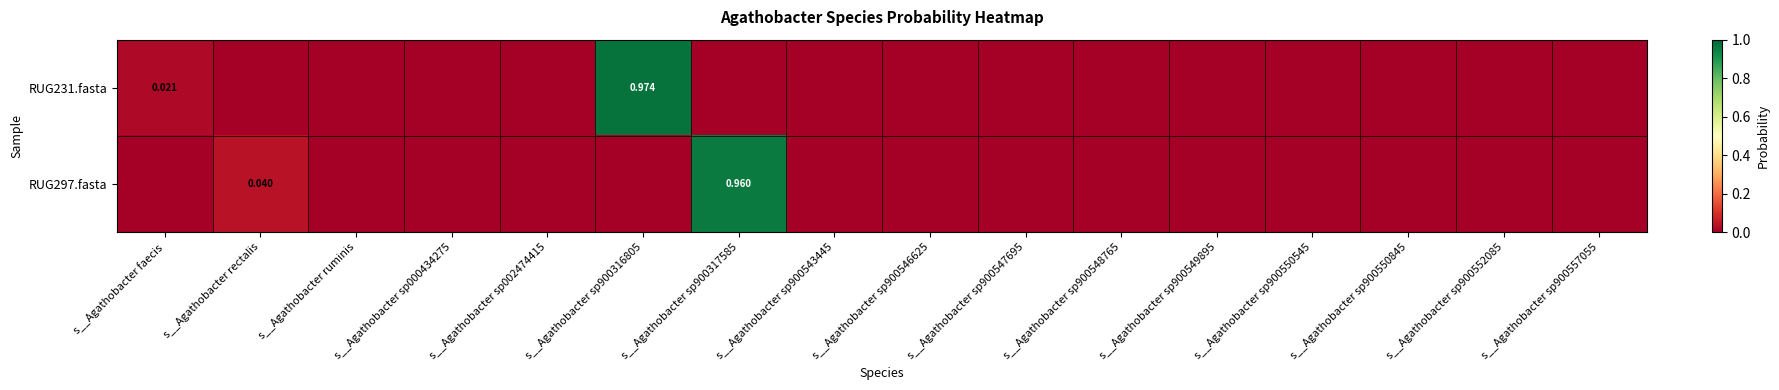

Is the value of RUG231.fasta at s__Agathobacter sp900548765 greater than the value of RUG297.fasta at s__Agathobacter sp900550845?

No